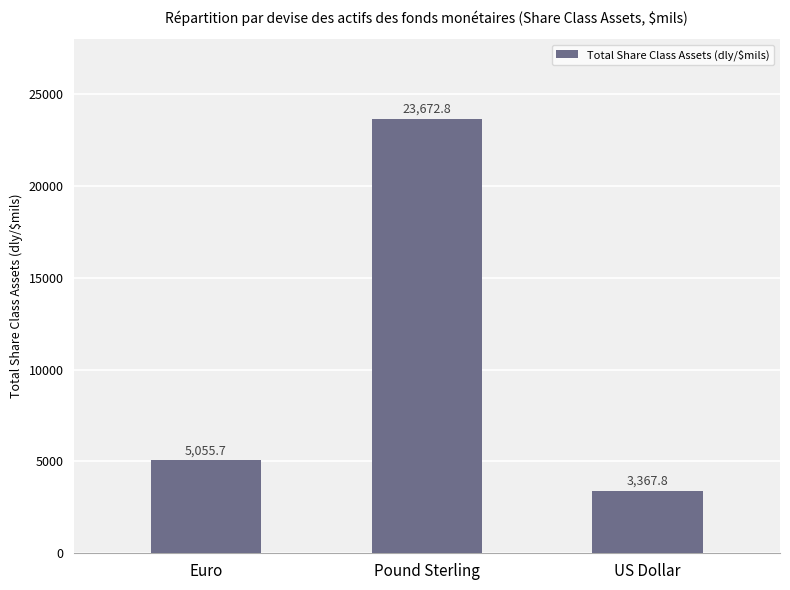

Where does the data first go above 5055?

Euro